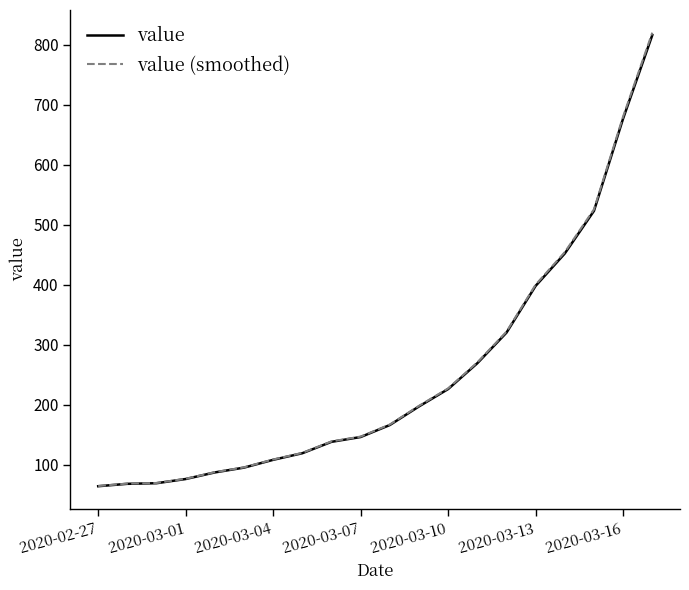

Which series has the widest spread of values?

value (smoothed)